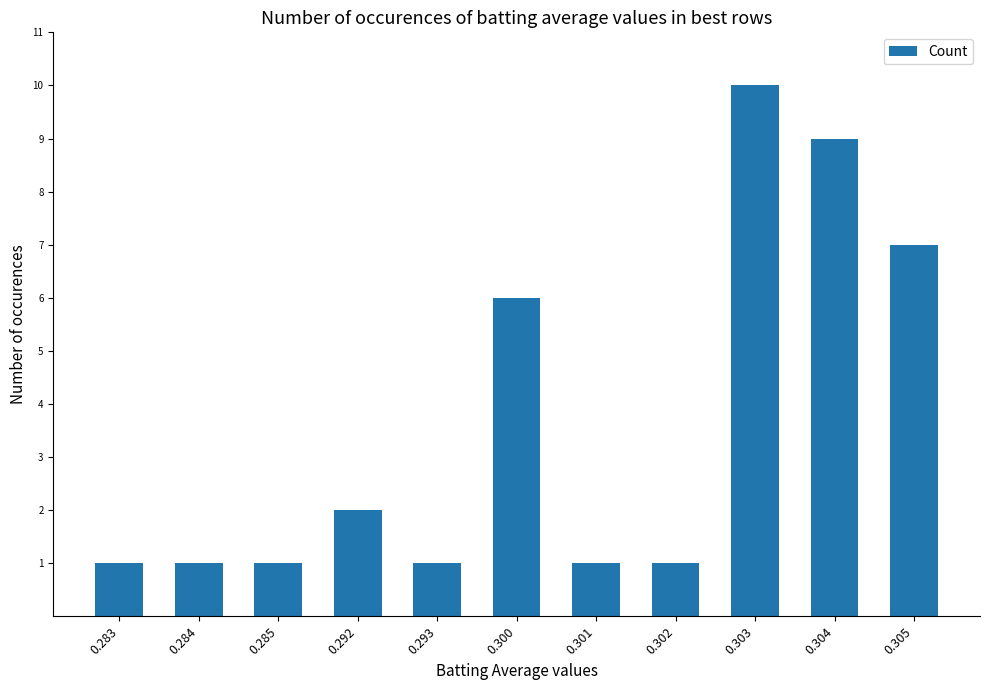

How many bars are there in total?

11